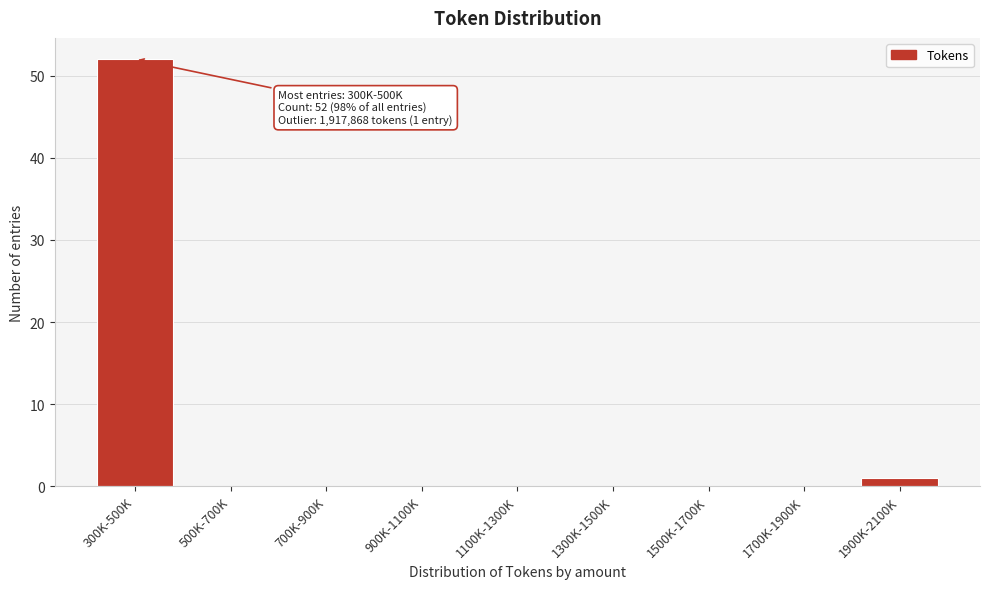

Reading left to right, what are all the values shown in this chart?

300K-500K=52	500K-700K=0	700K-900K=0	900K-1100K=0	1100K-1300K=0	1300K-1500K=0	1500K-1700K=0	1700K-1900K=0	1900K-2100K=1